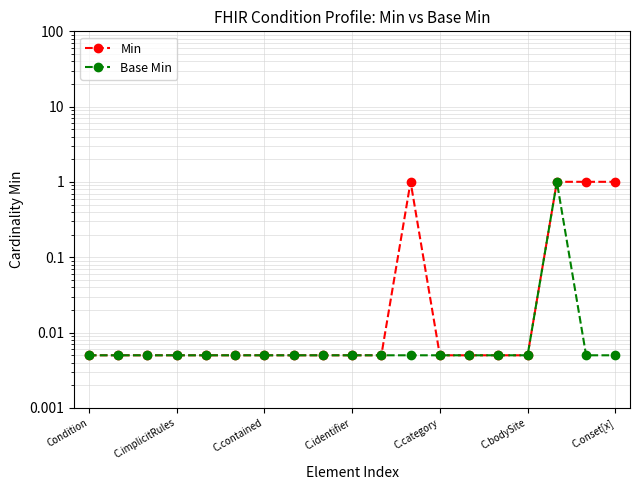

Is this an area chart (filled region under the line)?

No